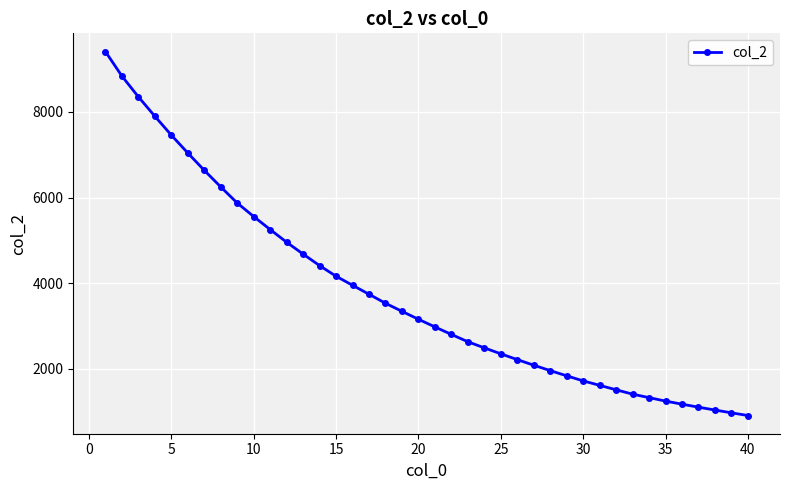

What is the difference between the maximum and second lowest values?

8436